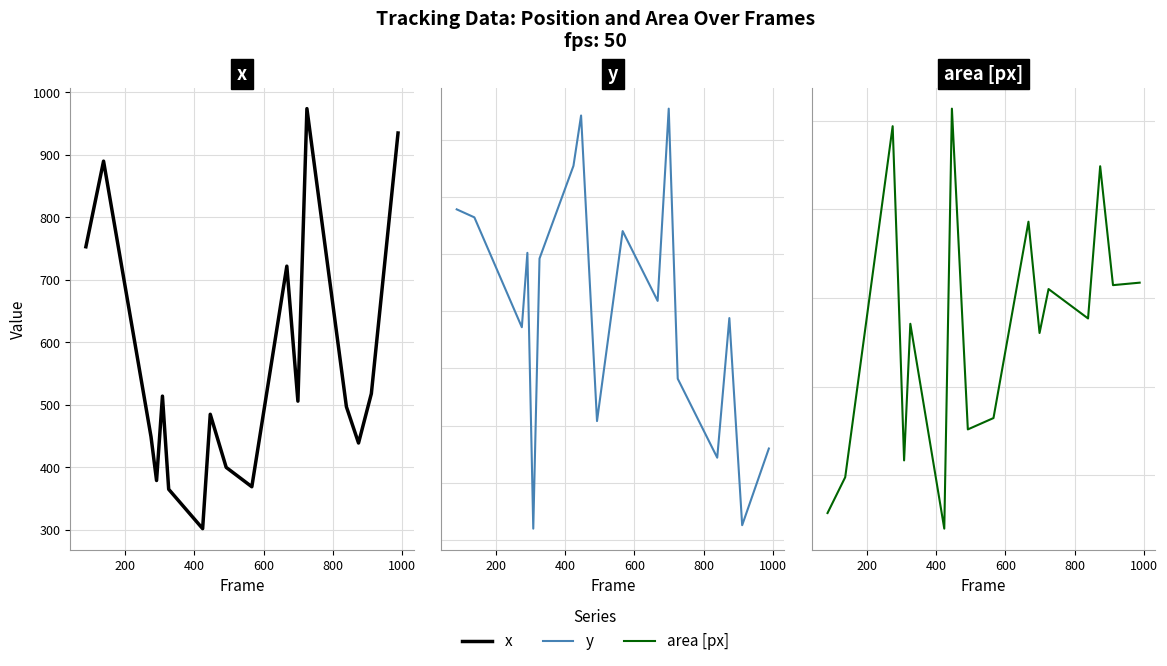

Reading left to right, what are all the values shown in this chart?

x: 753	890	449	379	514	365	302	485	400	369	722	506	974	497	439	518	935
y: 489	482	386	451	210	446	527	571	304	470	409	577	341	272	394	213	280
area [px]: 787	989	2970	2080	1084	1855	699	3069	1259	1323	2431	1803	2051	1885	2744	2073	2087